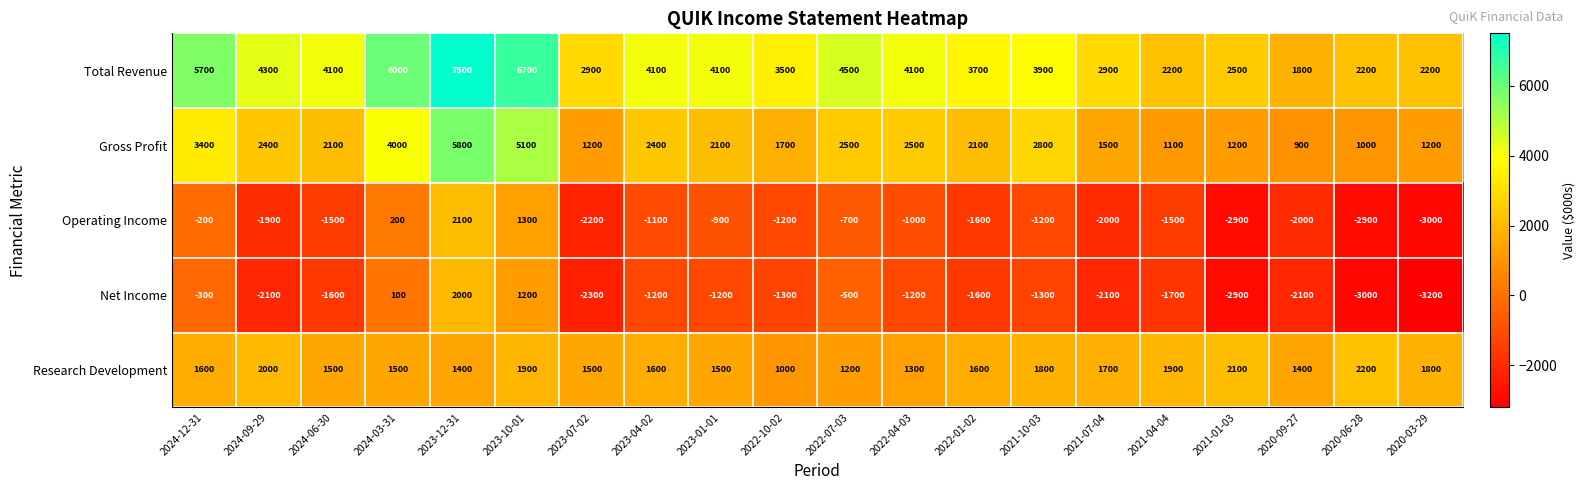

Which series has the widest spread of values?

Total Revenue